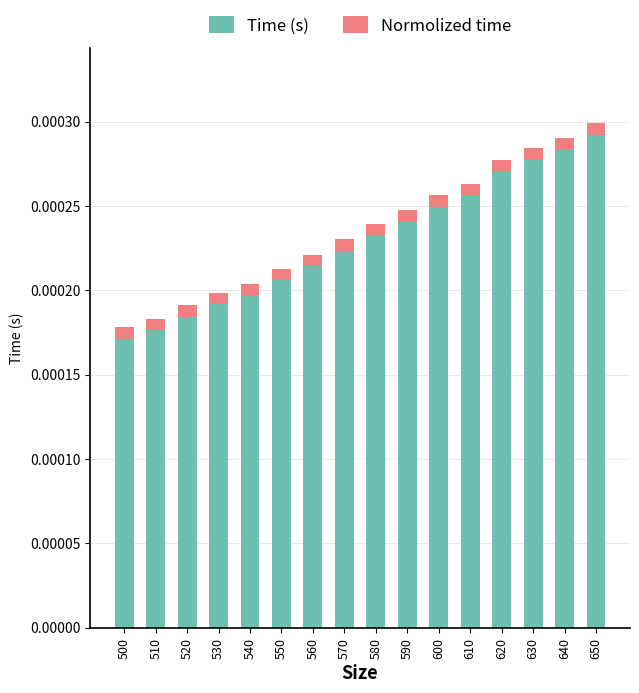

How many bars are there in total?

16